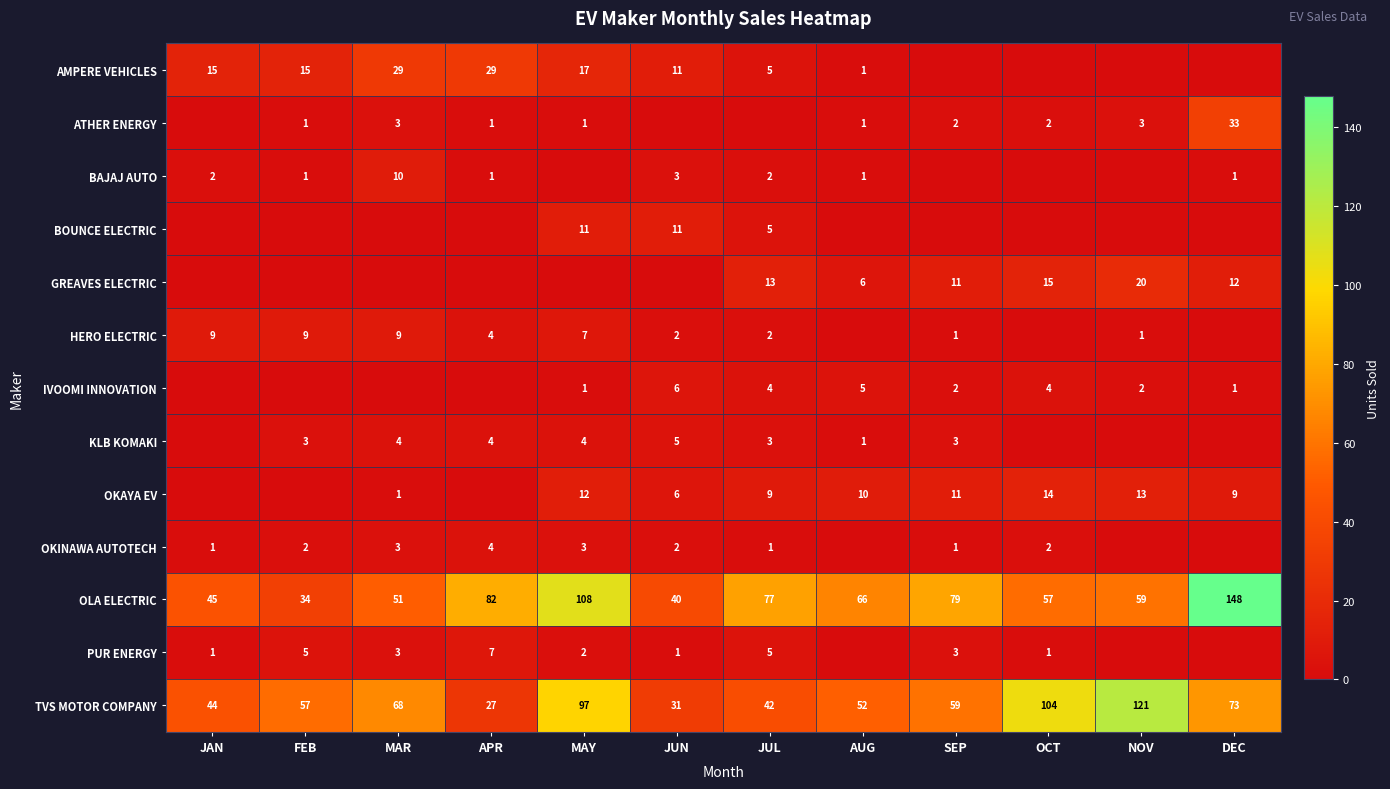

At which label is TVS MOTOR COMPANY closest to 74?

DEC